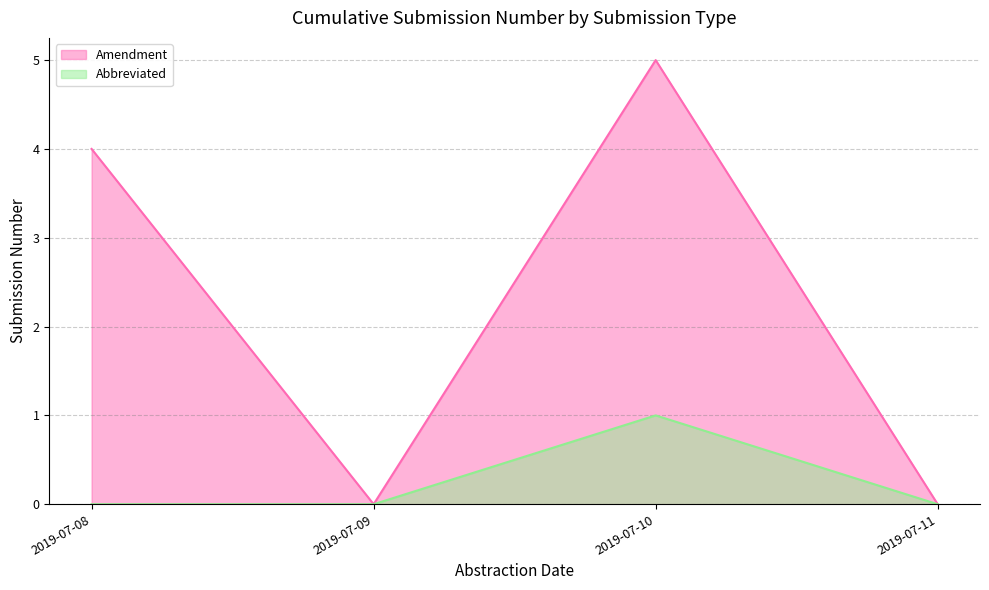

List the series in order of their peak value, highest first.

Amendment, Abbreviated